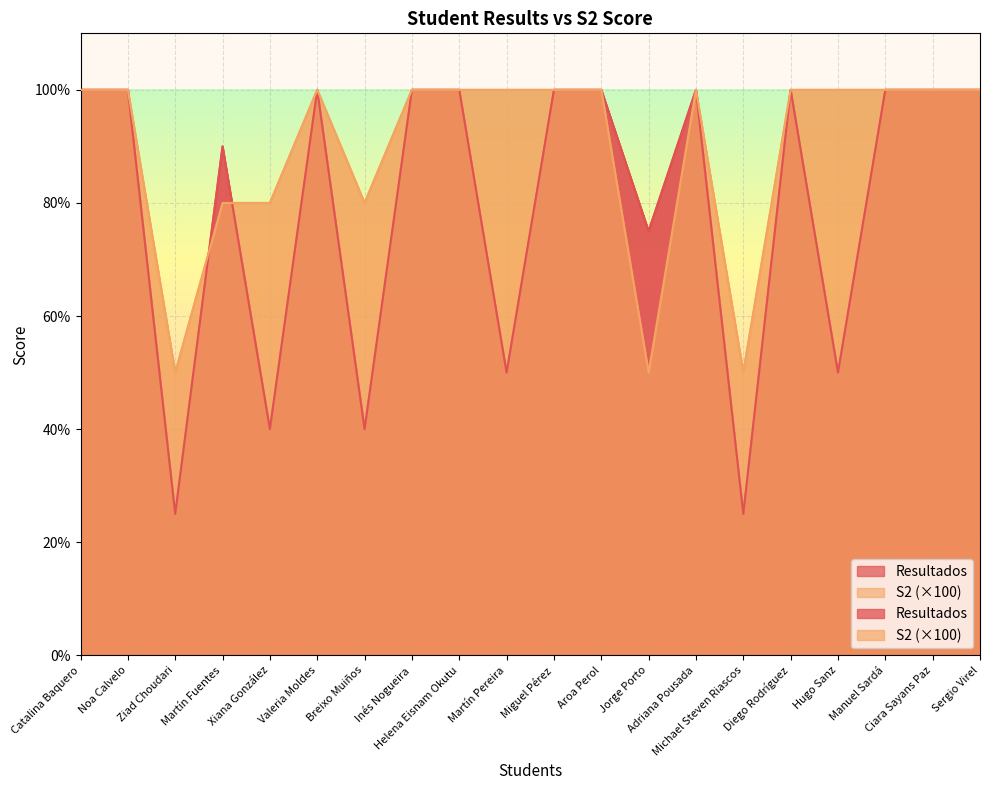

True or false: Resultados and S2 cross at least once.

True